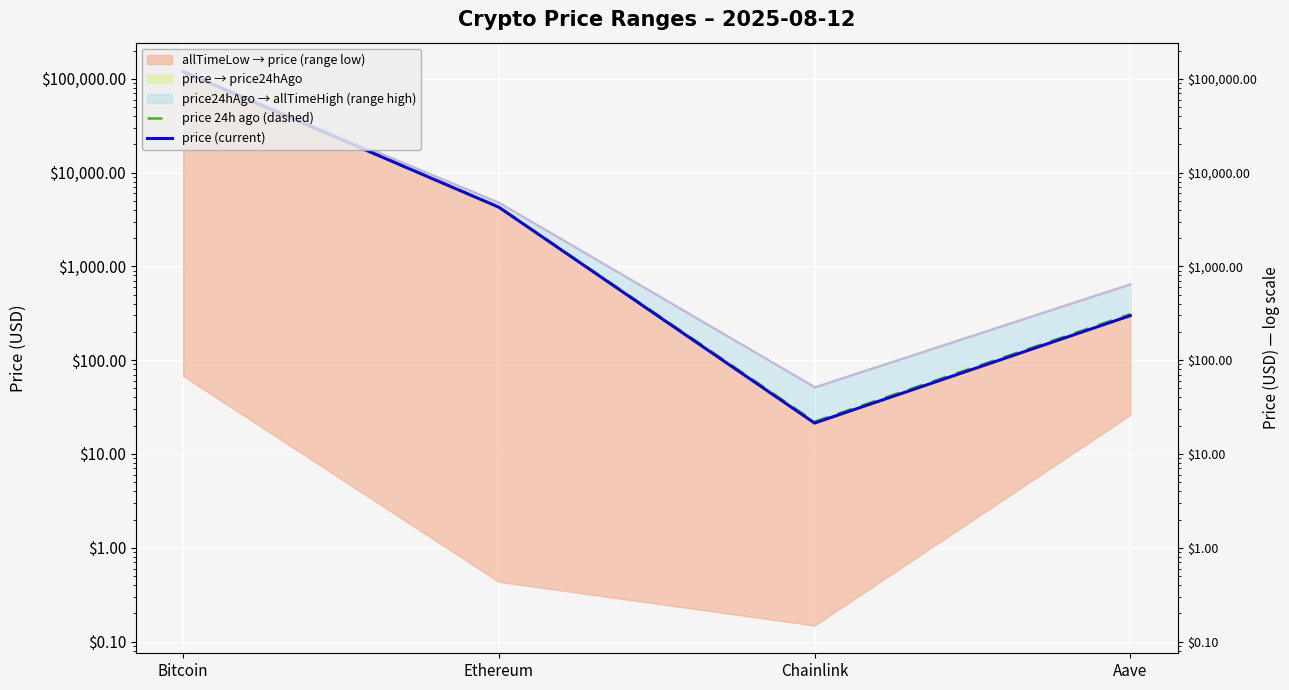

Rank the categories by price 24h ago (dashed) value from highest to lowest.

Bitcoin, Ethereum, Aave, Chainlink